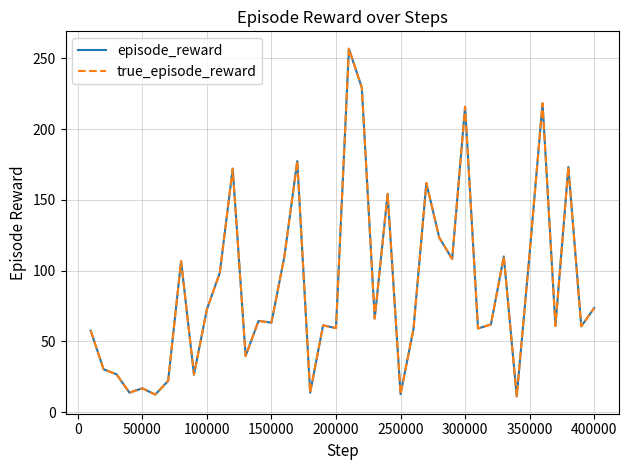

Is this an area chart (filled region under the line)?

No